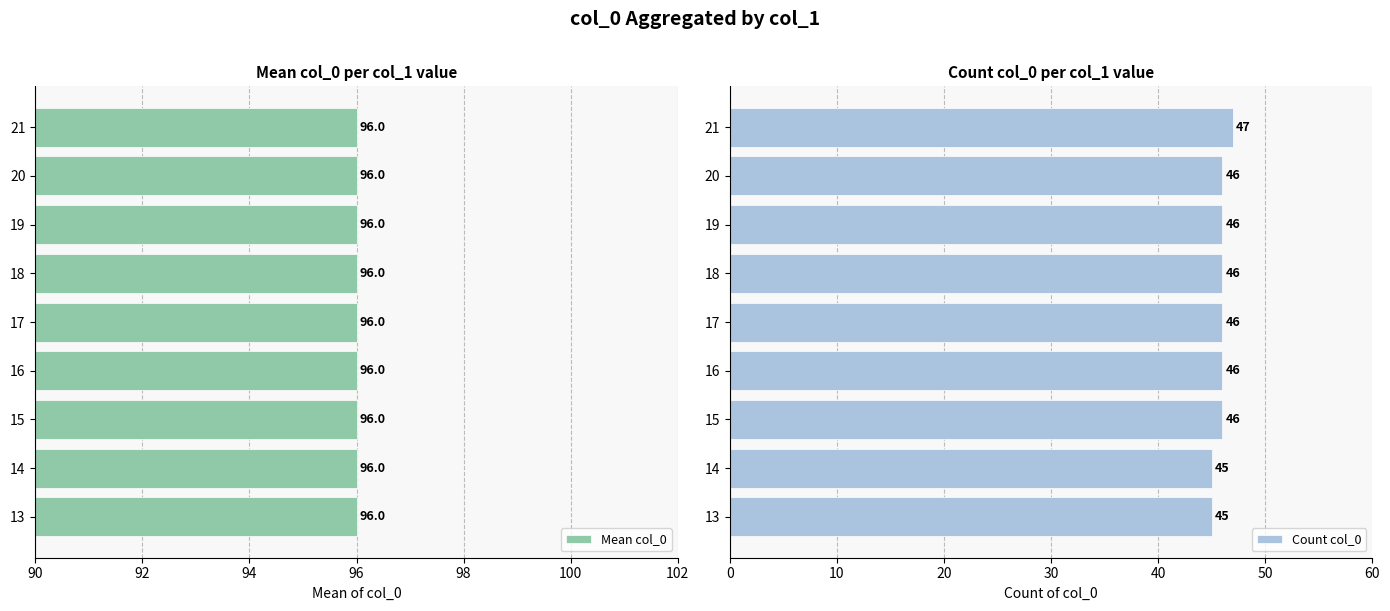

What are all the series names shown in the legend?

Mean col_0, Count col_0